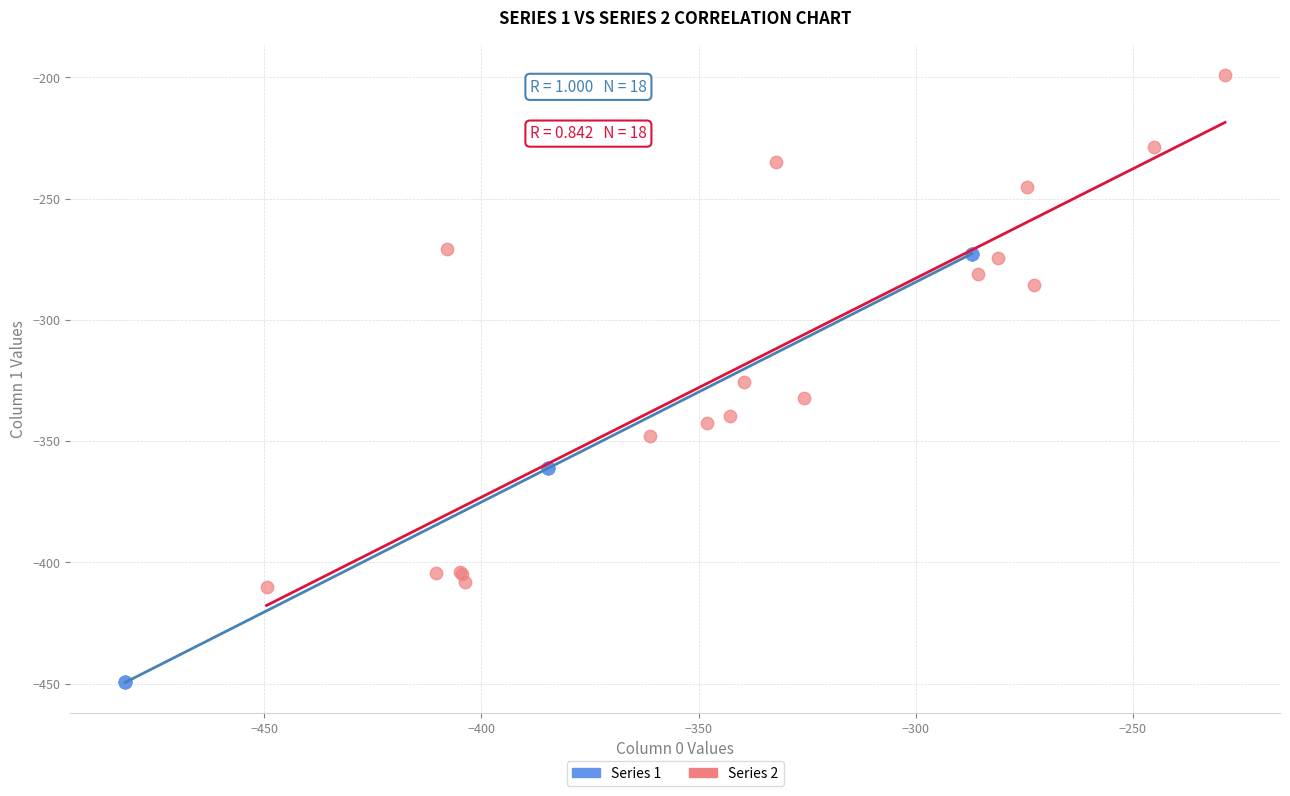

Which series reaches the maximum Y coordinate?

Series 2